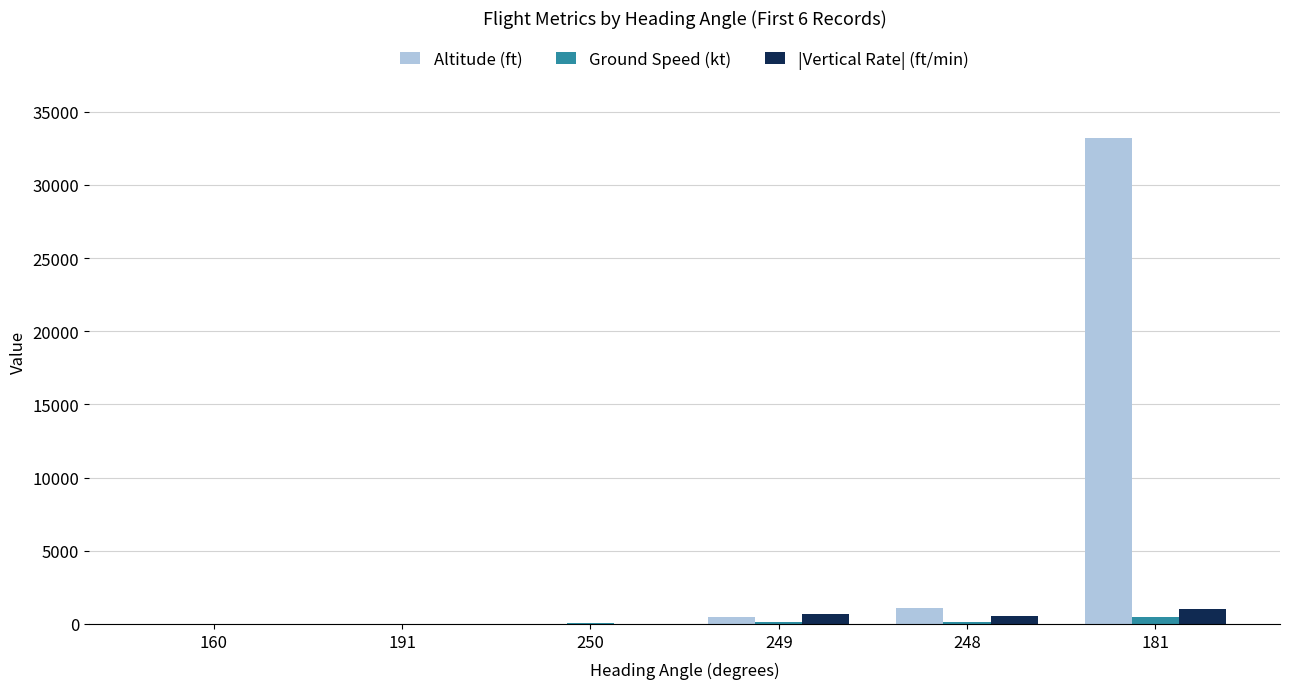

Is the value of Altitude (ft) at 248 greater than the value of Ground Speed (kt) at 250?

Yes